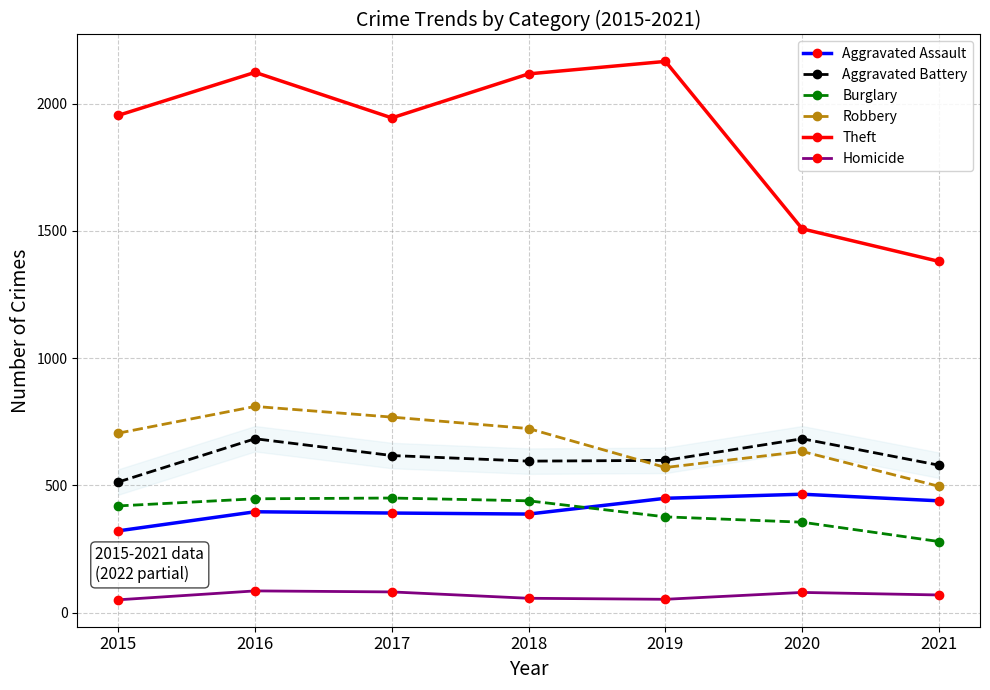

True or false: Burglary has a value of 581 at 2020.

False